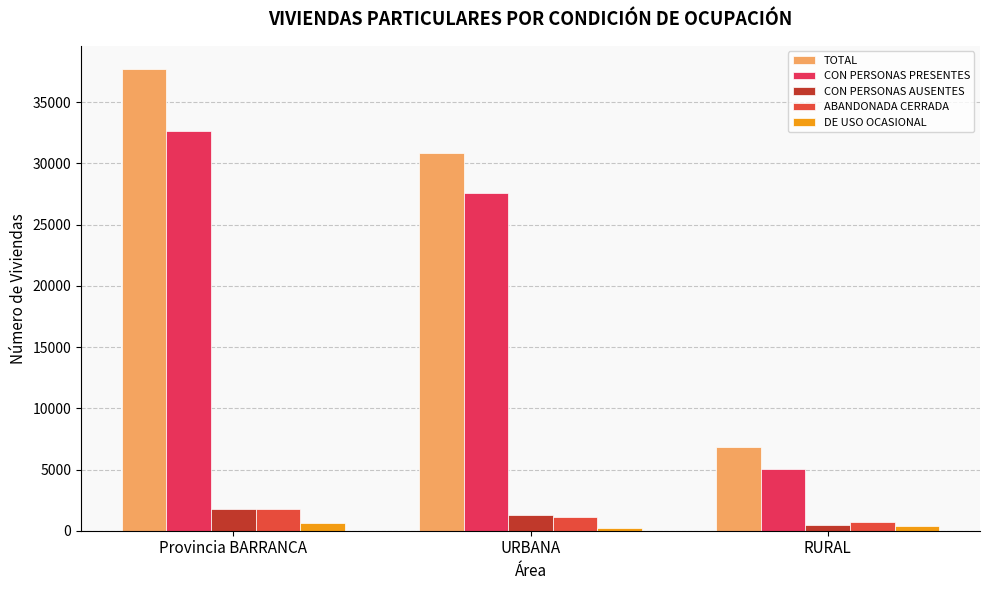

How many values in the CON PERSONAS PRESENTES series are below 27610?

1